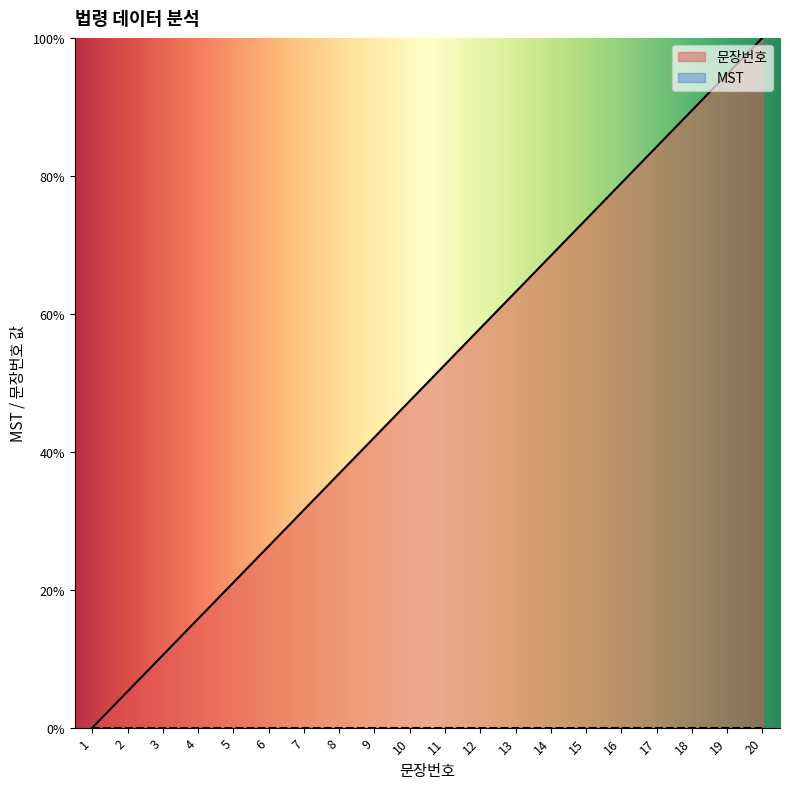

What is the change in value from 15 to 16?

+5.3